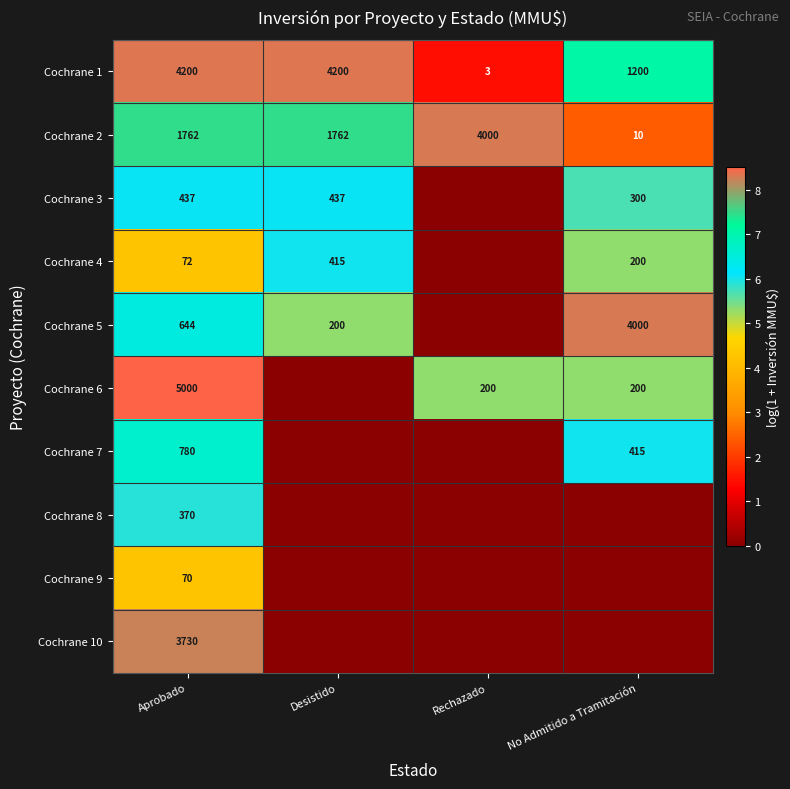

The Cochrane 6 series shows 2194 at Aprobado. True or false?

False